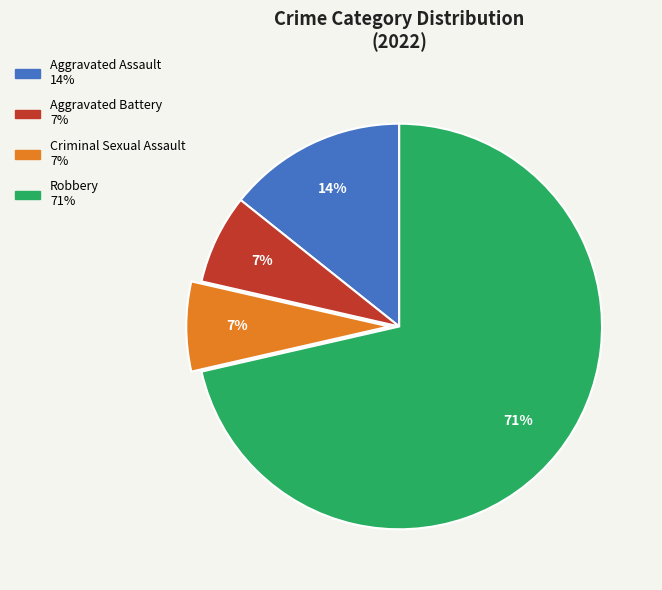

To the nearest percent, what percentage of the pie is Aggravated Assault?

14%